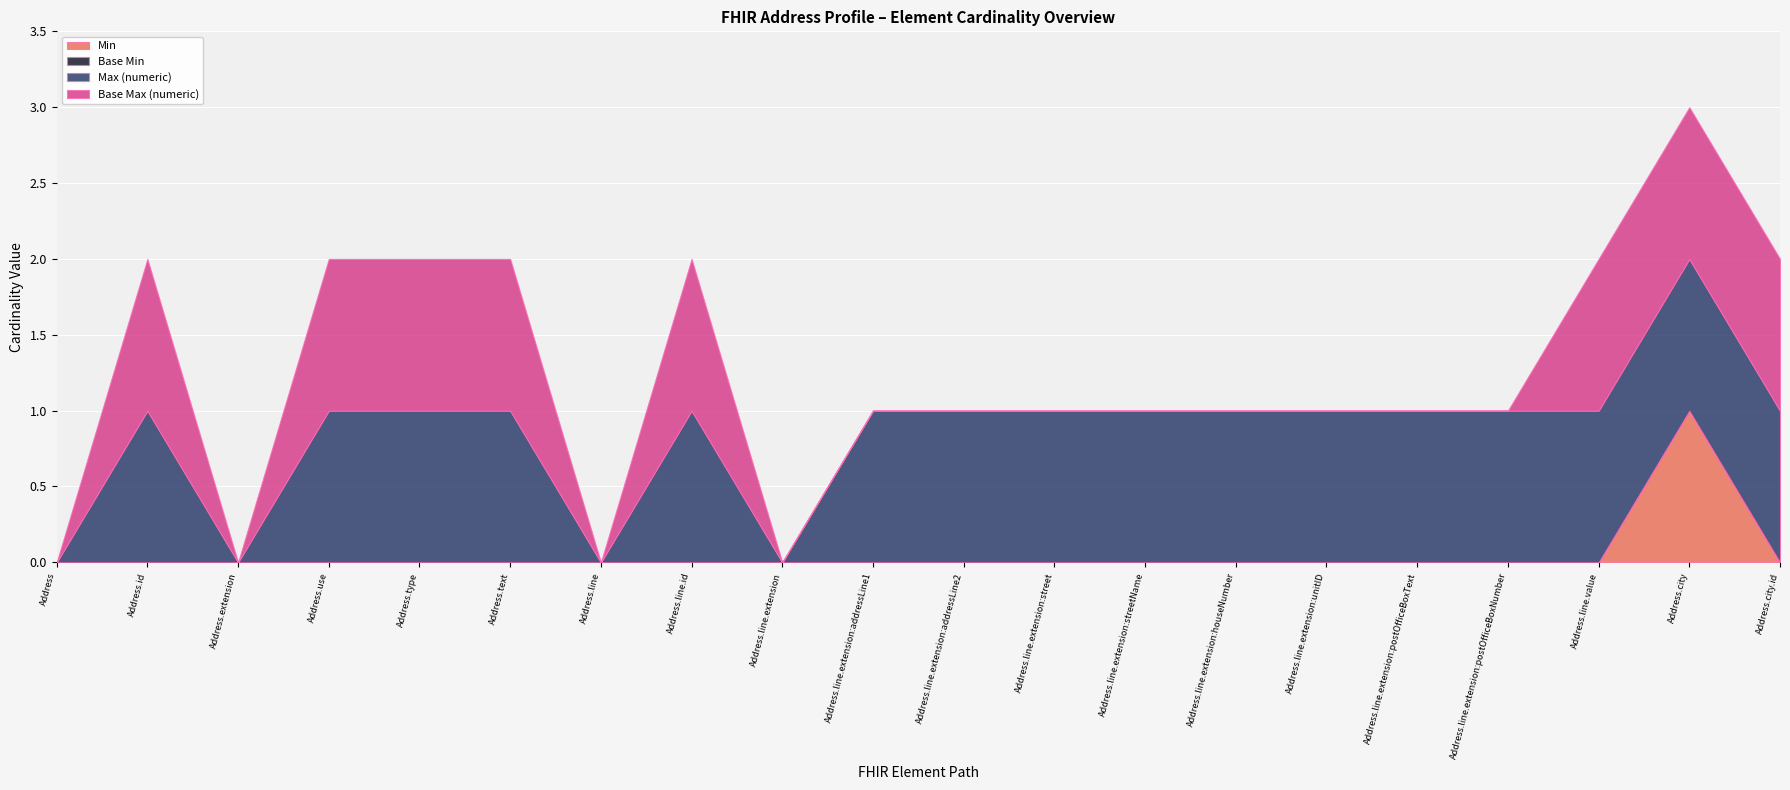

Reading left to right, transcribe all the data shown in this chart.

Min: 0	0	0	0	0	0	0	0	0	0	0	0	0	0	0	0	0	0	1	0
Base Min: 0	0	0	0	0	0	0	0	0	0	0	0	0	0	0	0	0	0	0	0
Max (numeric): 0	1	0	1	1	1	0	1	0	1	1	1	1	1	1	1	1	1	1	1
Base Max (numeric): 0	1	0	1	1	1	0	1	0	0	0	0	0	0	0	0	0	1	1	1